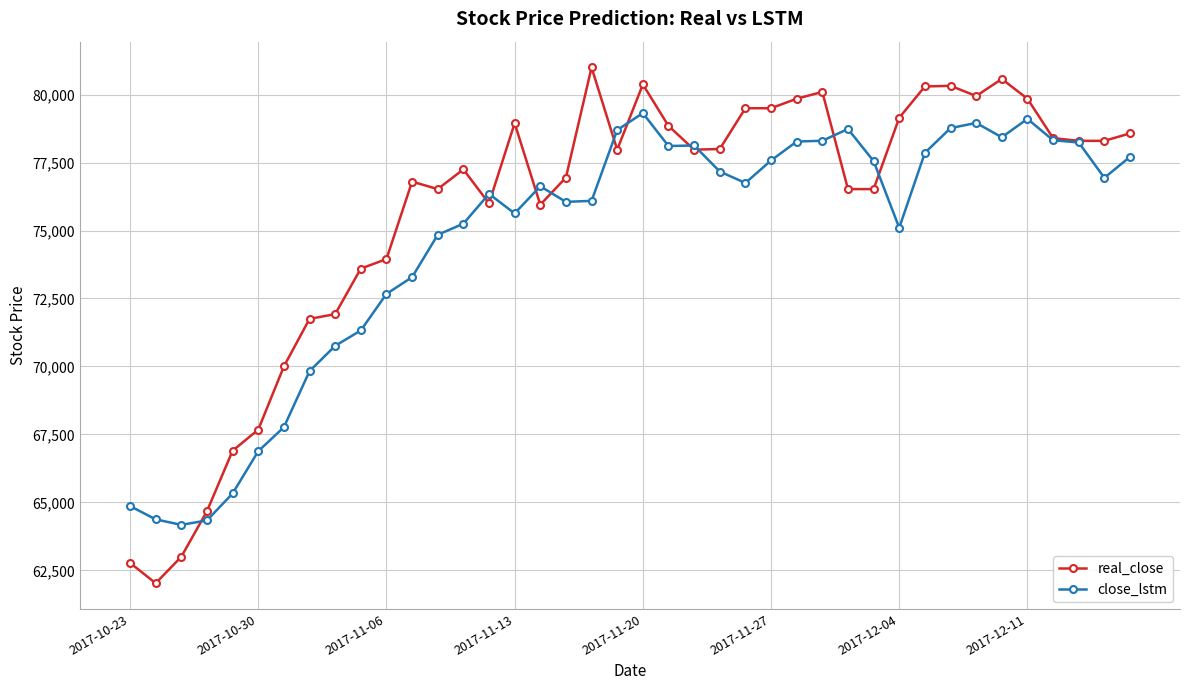

What is the lowest value of the real_close series?

62025.0